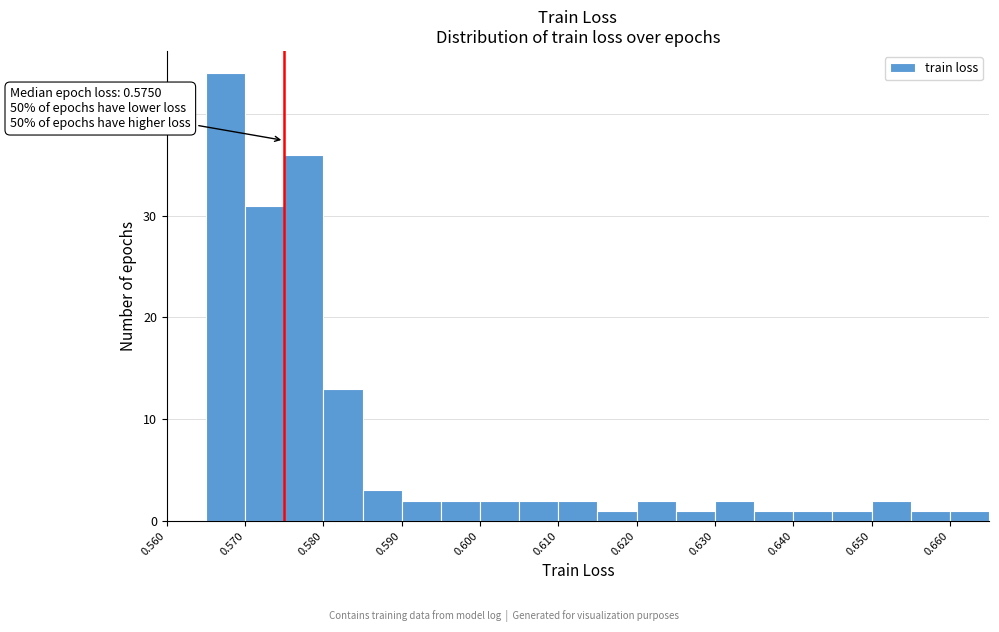

Which range on the x-axis has the tallest bar?

0.565 to 0.570